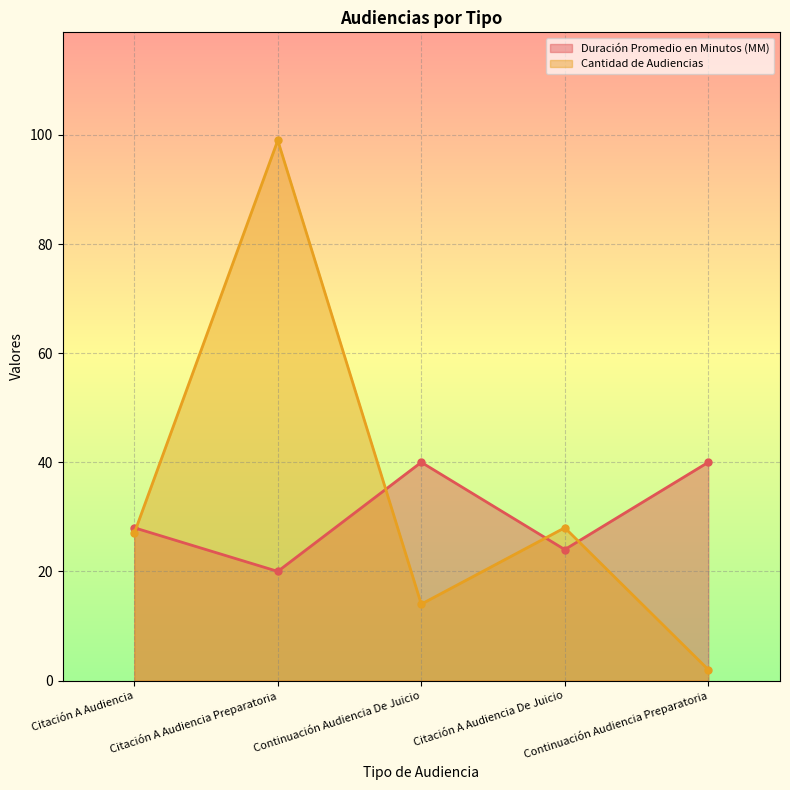

Which category has the lowest value across all series?

Continuación Audiencia Preparatoria